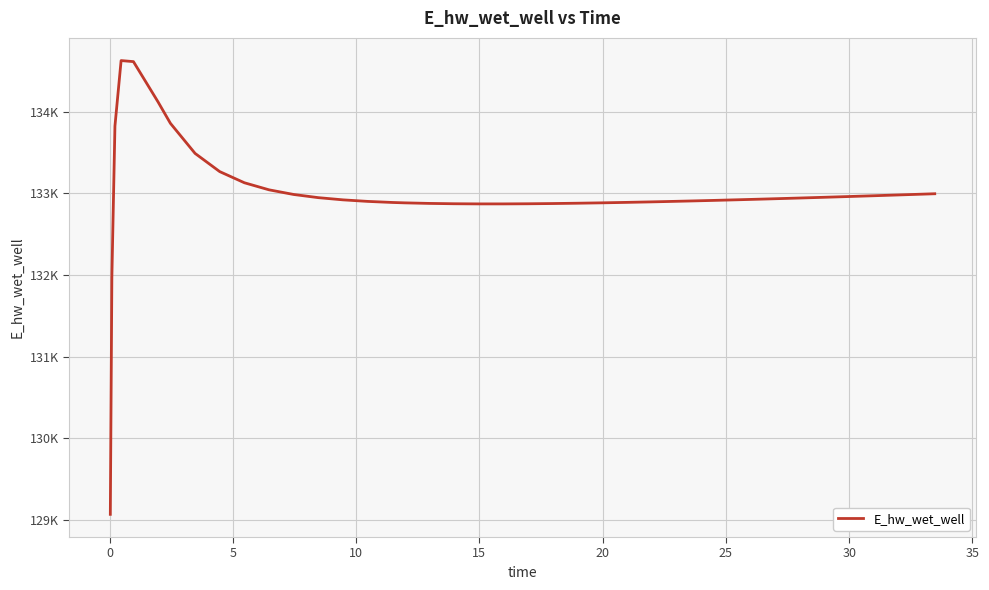

What is the difference between the maximum and second lowest values?

2658.0